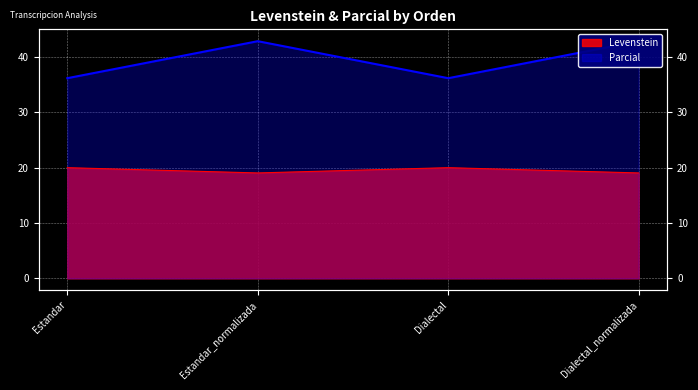

Which series has the largest total across all categories?

Parcial